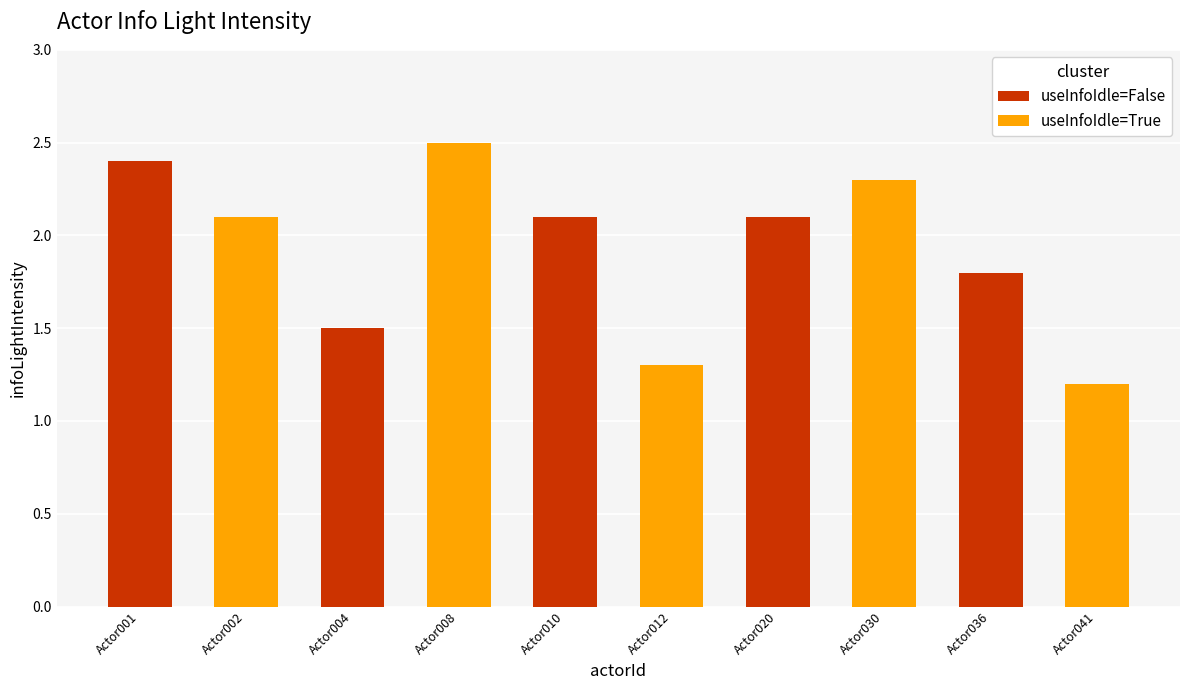

Are the bars grouped side by side (vs. stacked)?

Yes